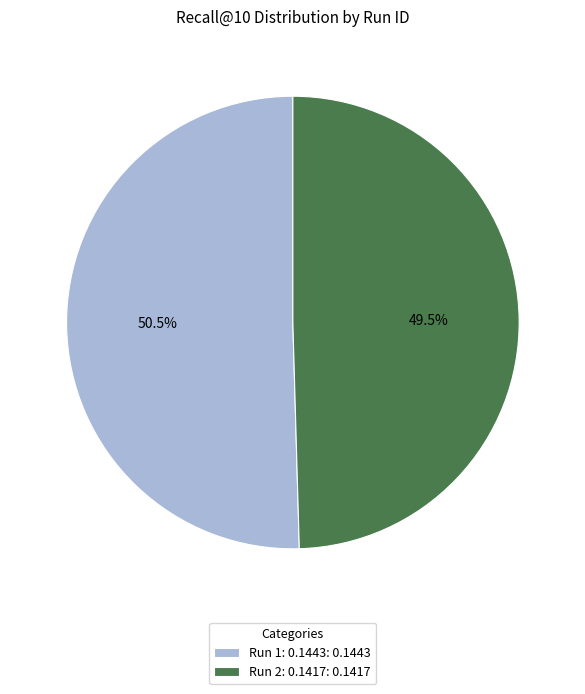

Rank the categories by value from highest to lowest.

Run 1: 0.1443: 0.1443, Run 2: 0.1417: 0.1417